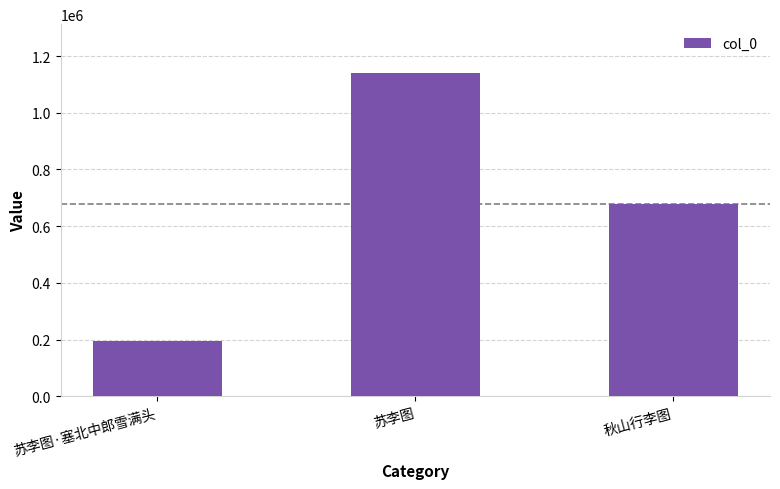

What is the maximum value shown in the chart?

1141314